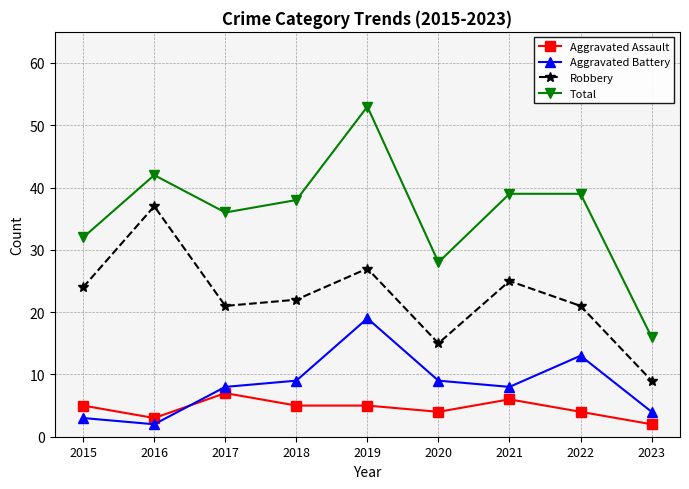

What is the total value across all series at 2017?

72